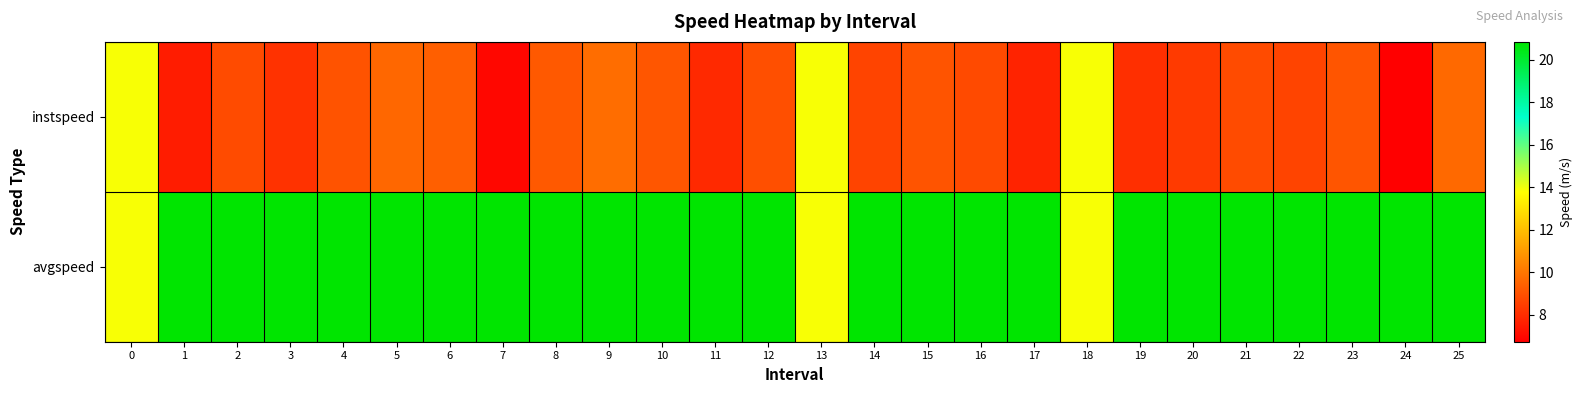

Which series has the largest total across all categories?

row_1